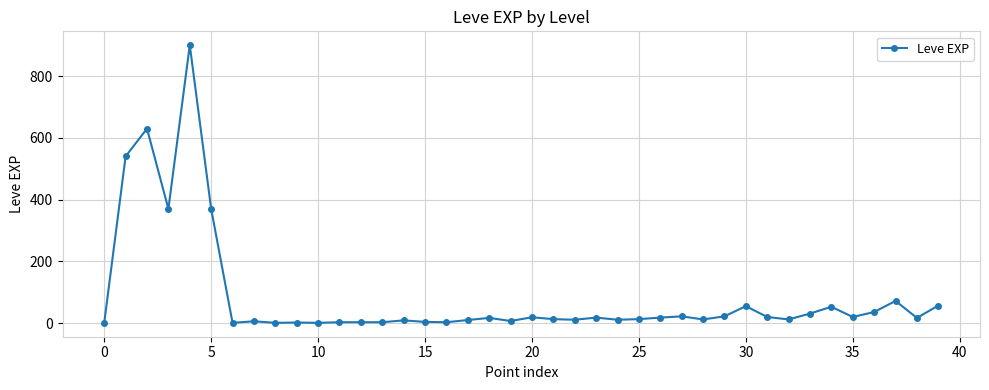

What is the maximum value shown in the chart?

900